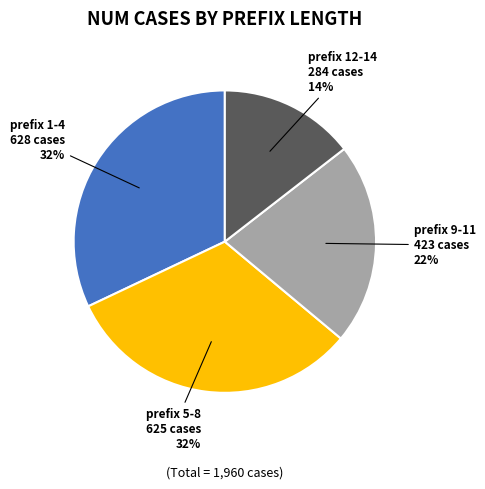

To the nearest percent, what is the average slice percentage?

25%